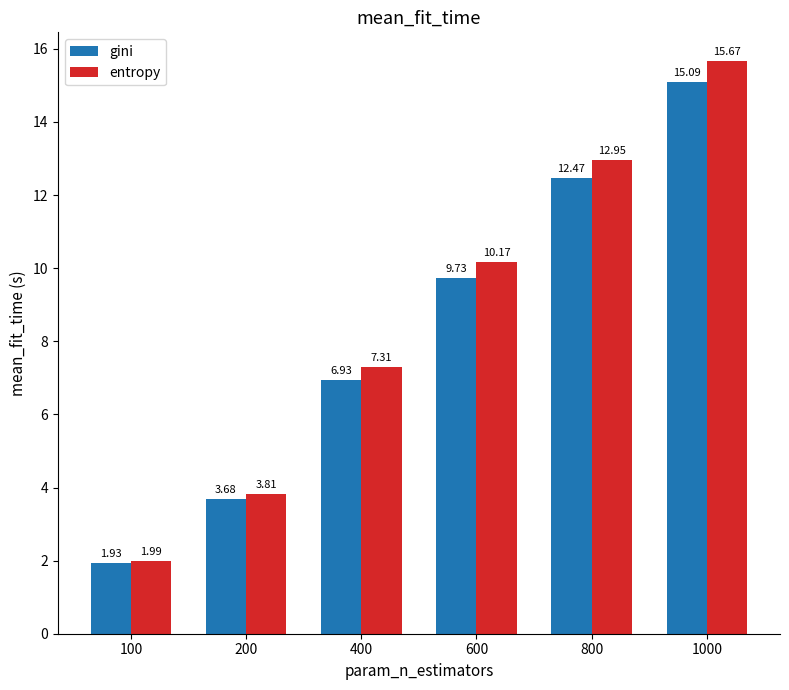

Which label corresponds to the smallest value in the chart?

100